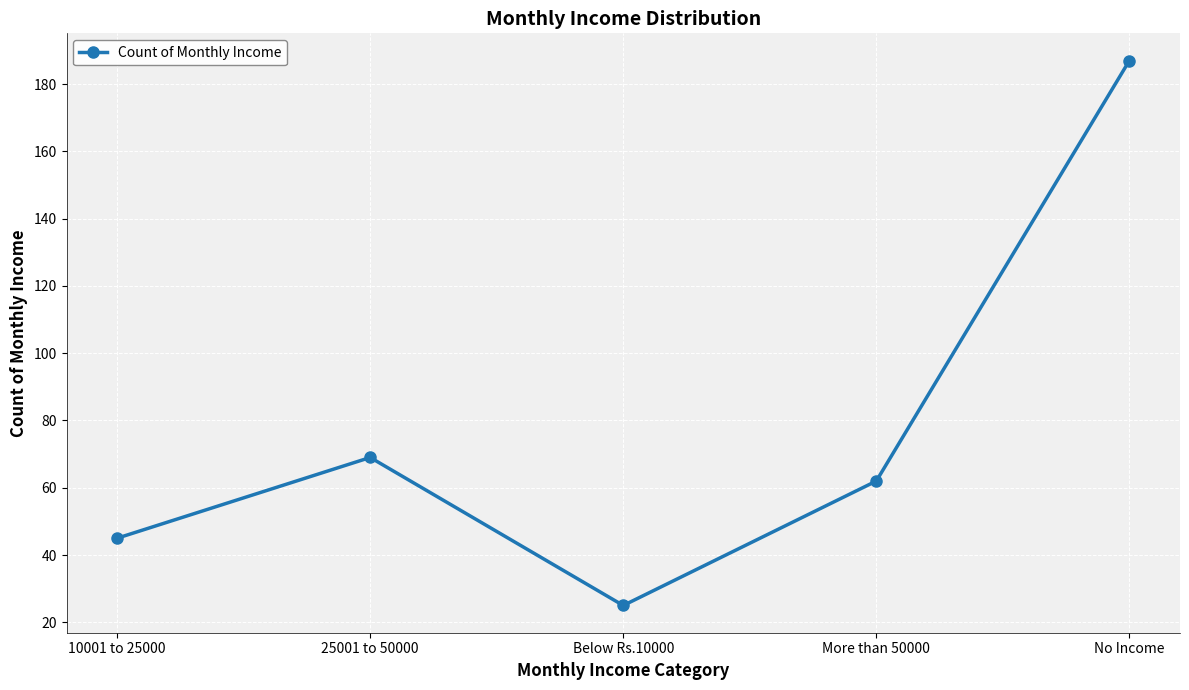

List the labels in order of value, largest first.

No Income, 25001 to 50000, More than 50000, 10001 to 25000, Below Rs.10000